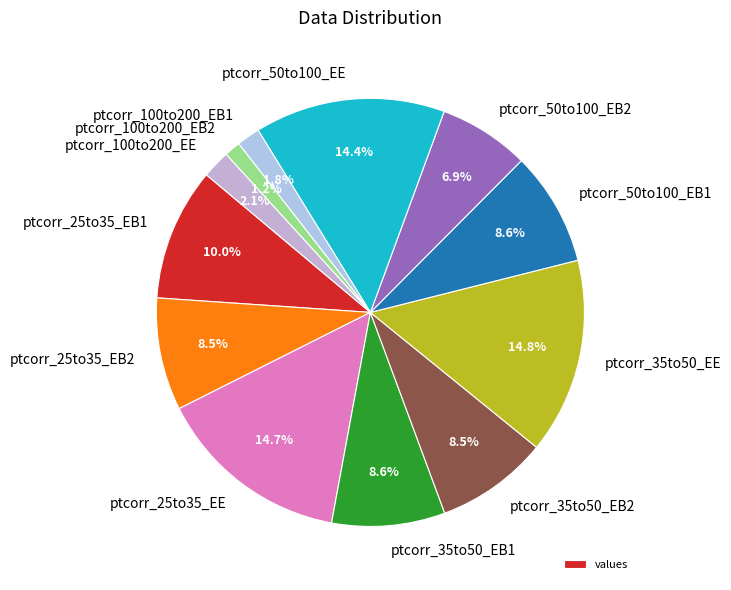

Is it true that ptcorr_50to100_EB1 is 15% of the pie?

False